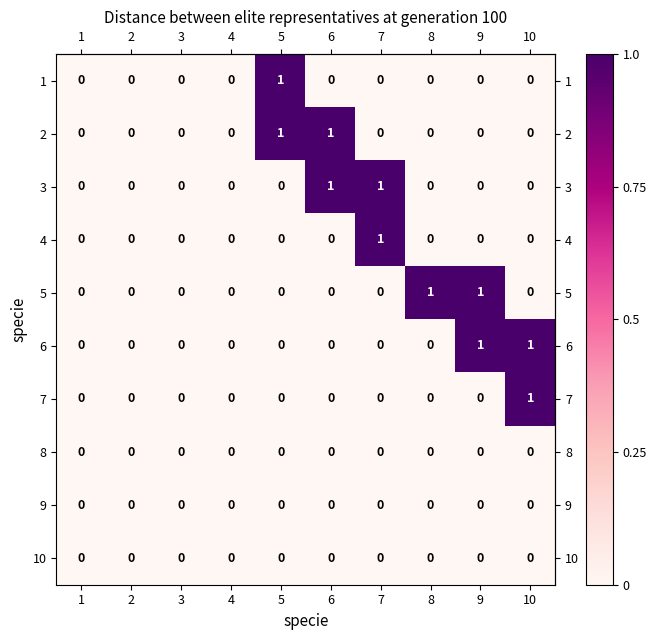

The value of 9 at 5 is 0. True or false?

True